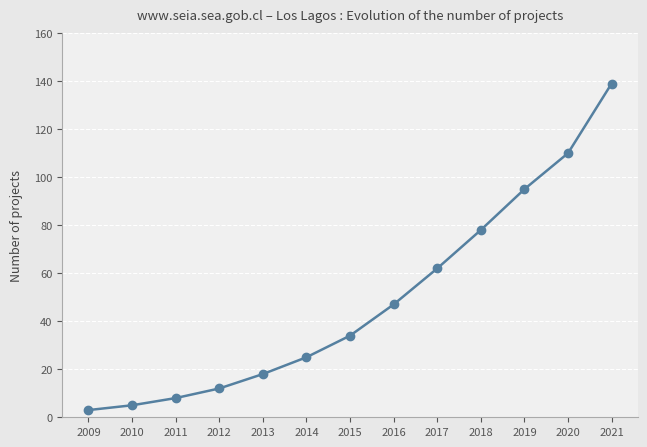

What is the greatest value displayed?

139